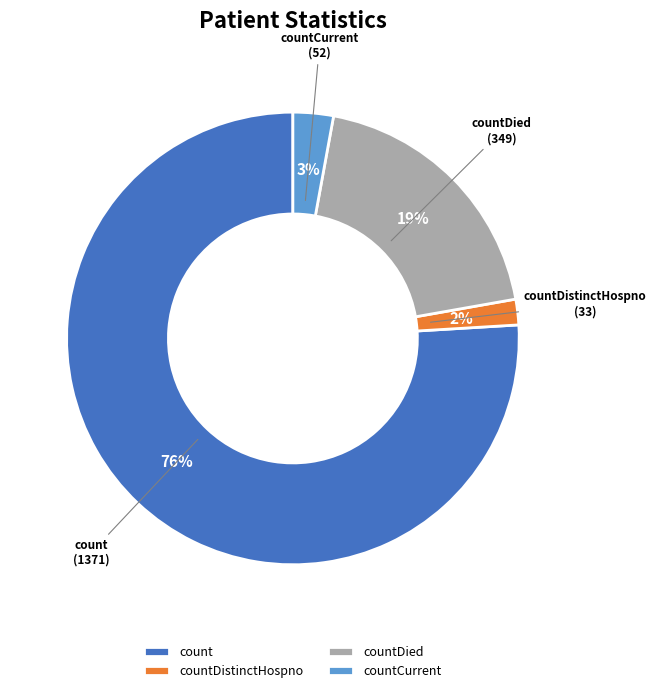

How many slices are in this pie chart?

4